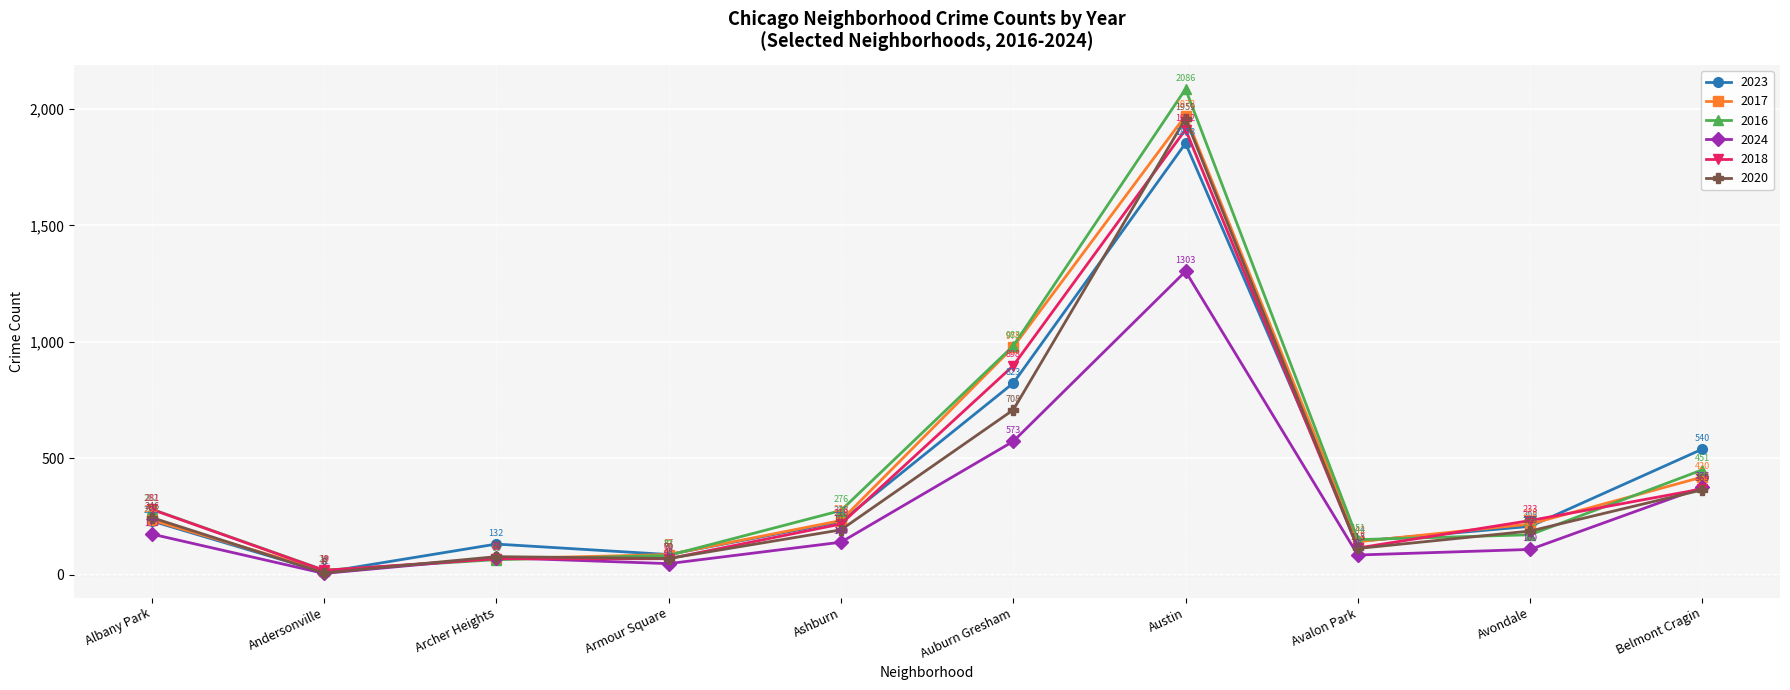

True or false: 2020 has a value of 1155 at Auburn Gresham.

False